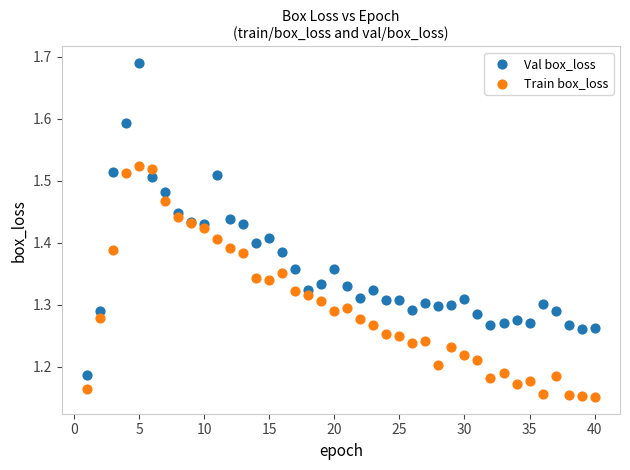

Which series has the largest Y range (max minus min)?

Val box_loss